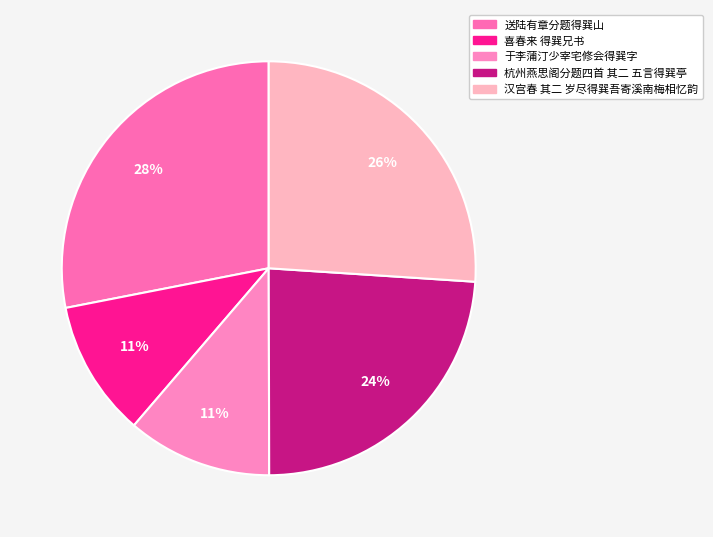

Count the number of slices in the pie.

5